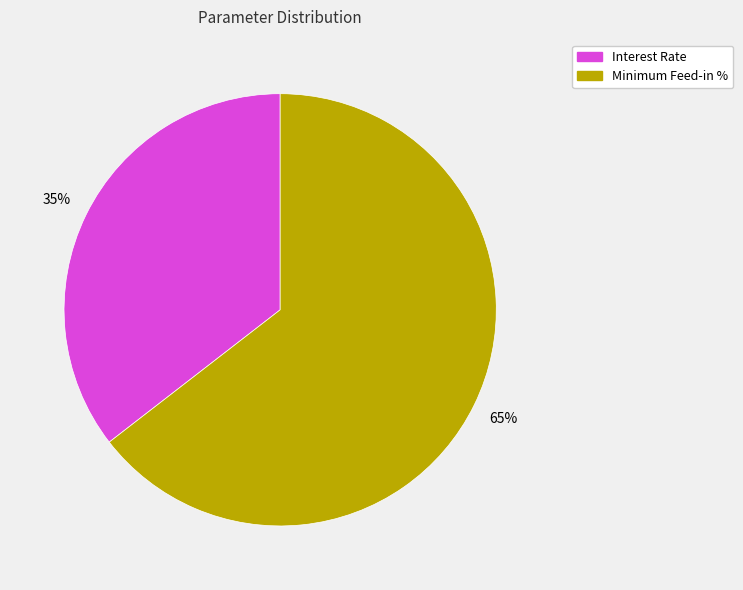

Count the number of slices in the pie.

2